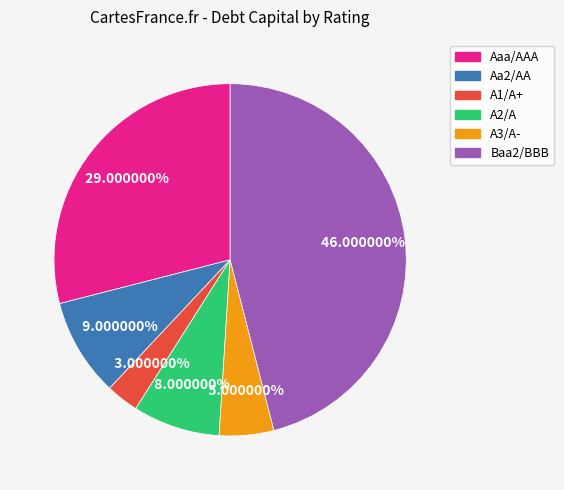

What is the smallest slice in the pie chart?

A1/A+